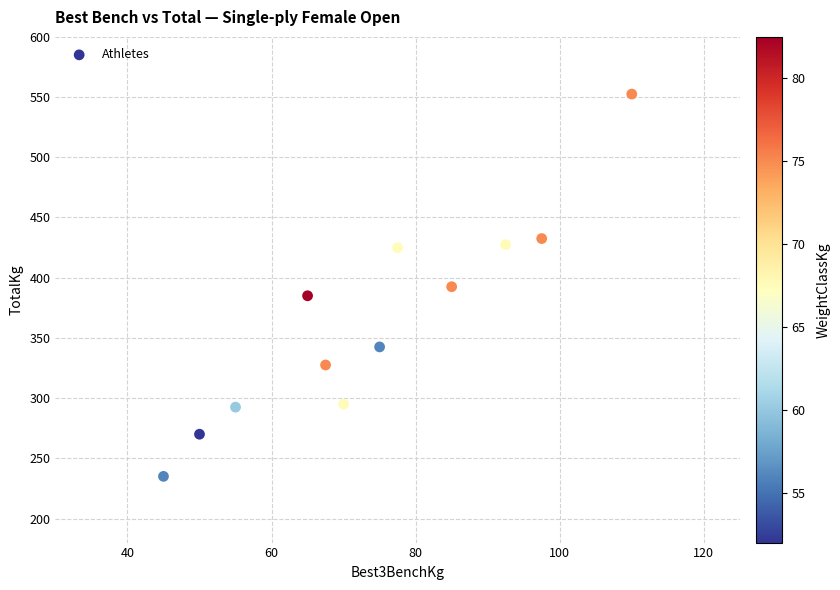

What is the average X value?

74.2